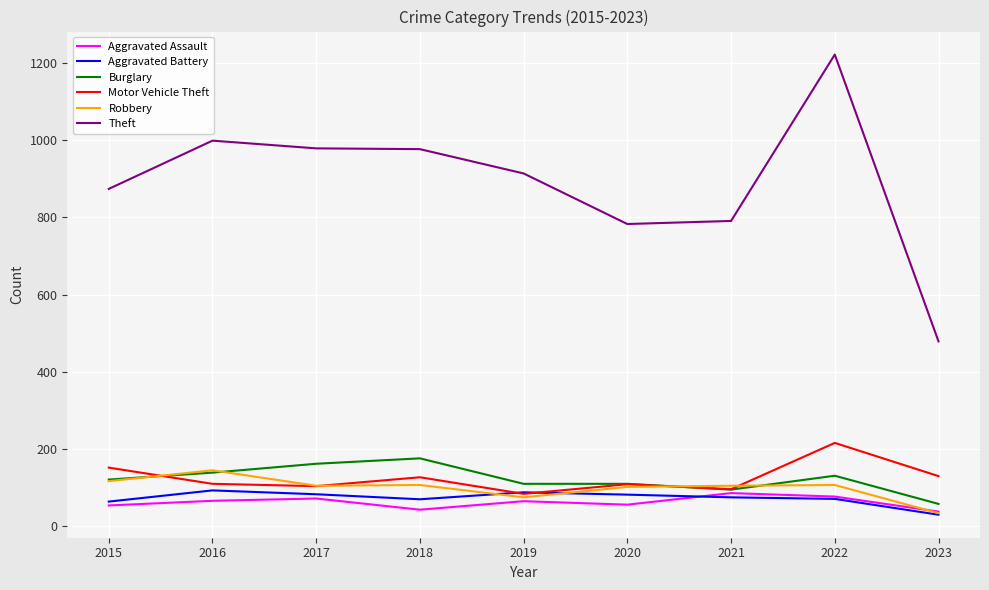

Which series changed the most between 2018 and 2022?

Theft